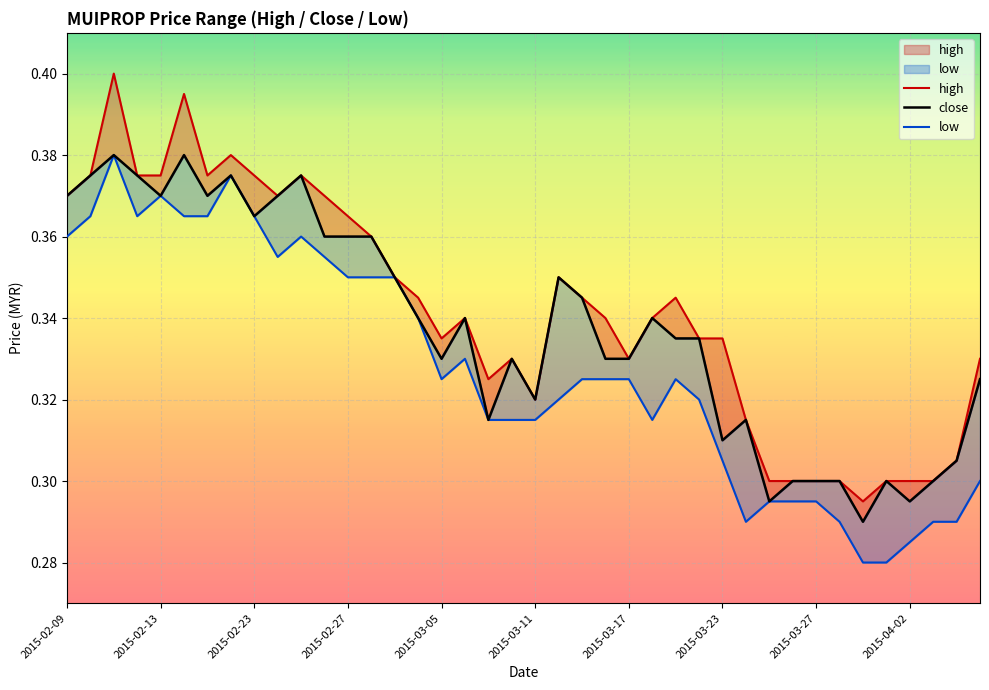

True or false: close and high cross at least once.

False